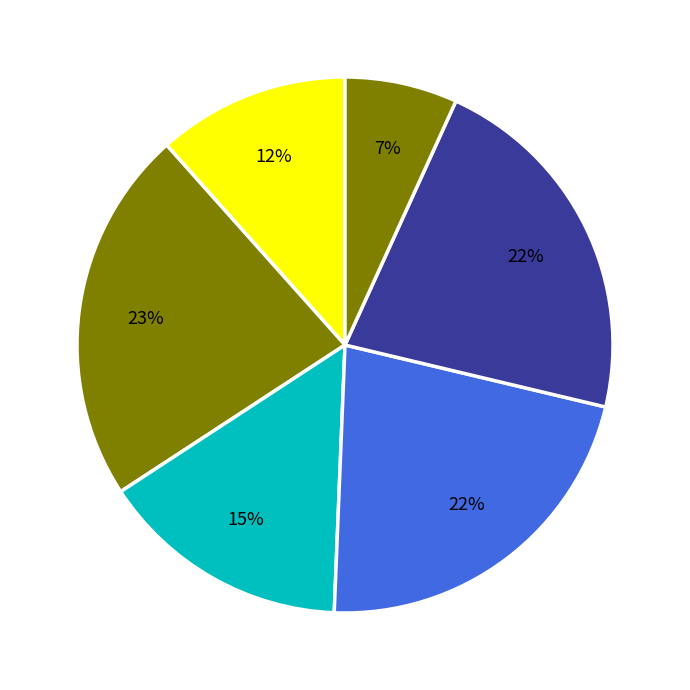

Count the number of slices in the pie.

6